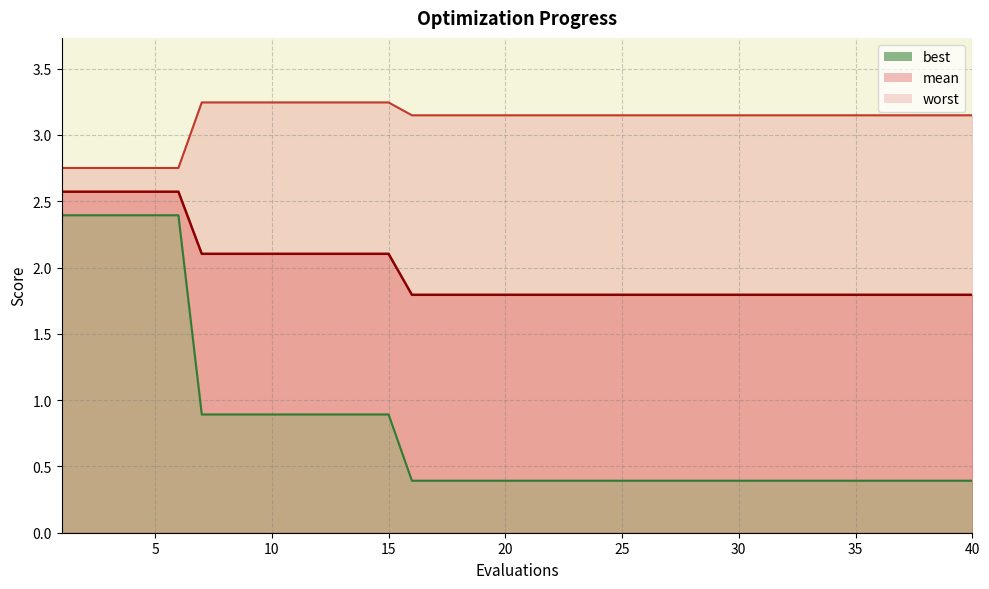

What is the difference between the best values at 25 and 6?

2.0